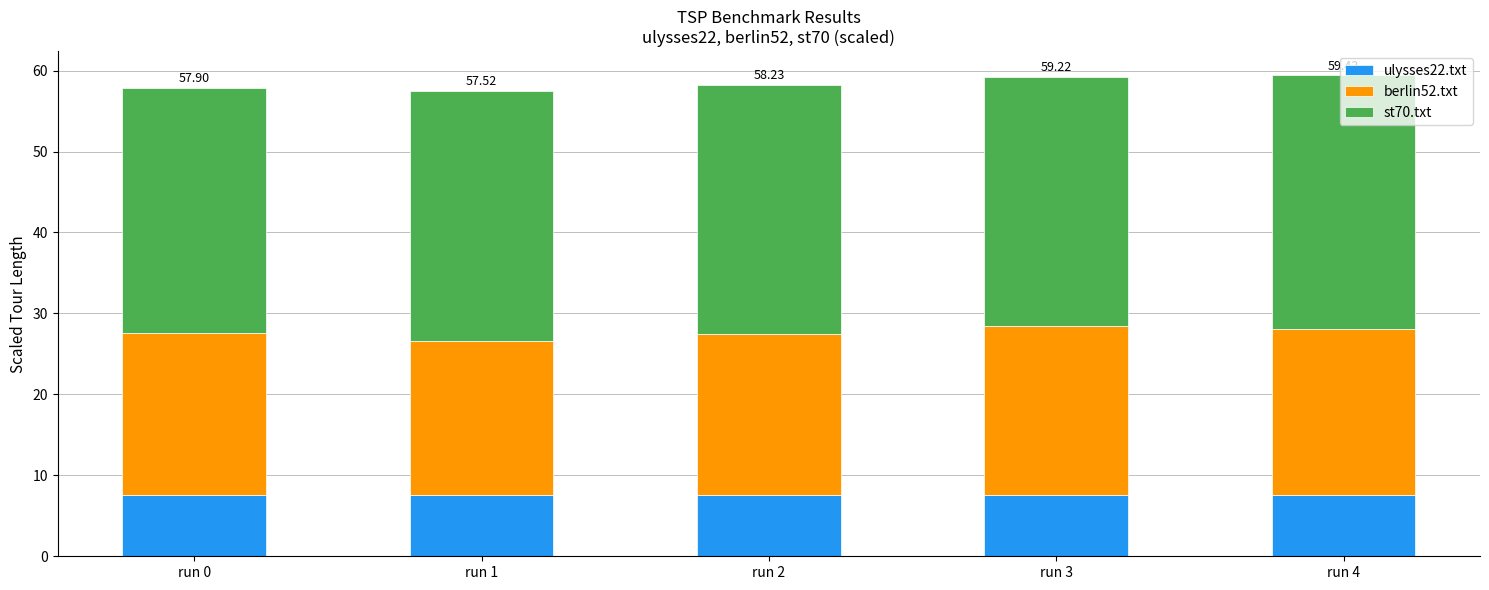

What is the average value of the ulysses22.txt series?

7.6